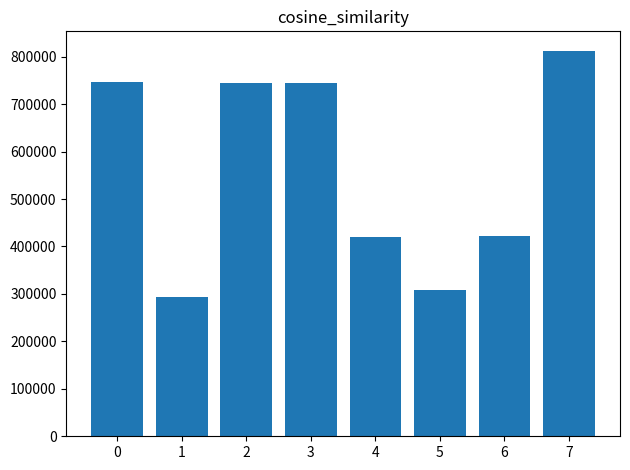

What is the ratio of the value at 0 to the value at 1?

2.5